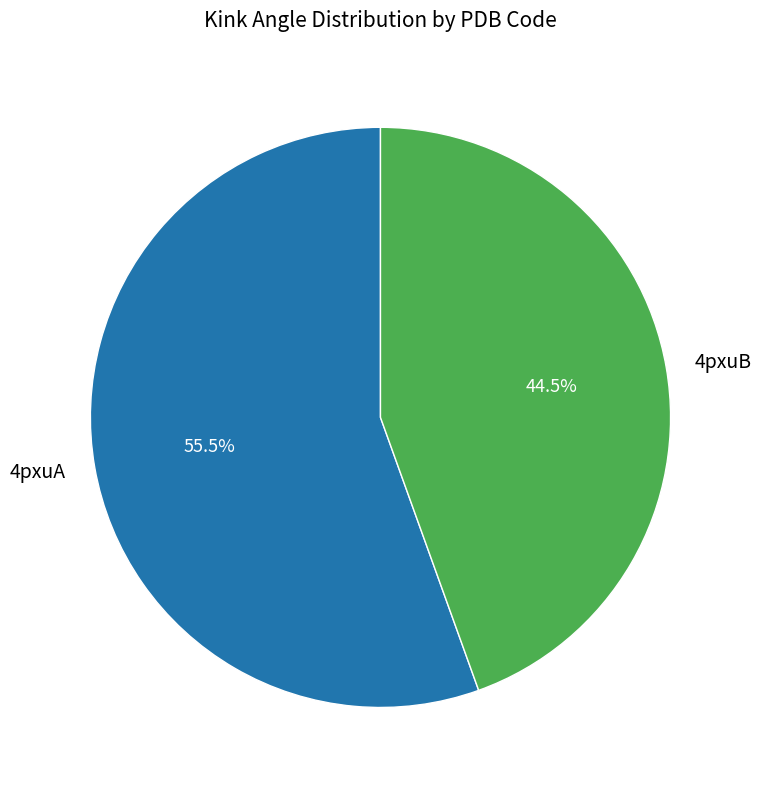

Count the number of slices in the pie.

2